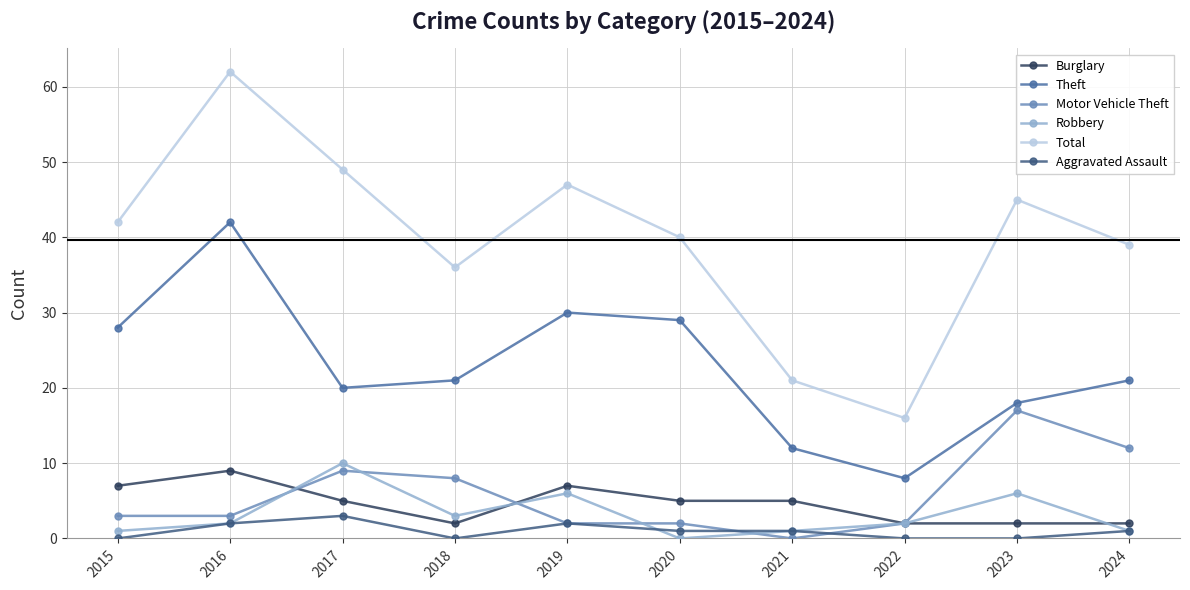

What is the maximum value shown in the chart?

62